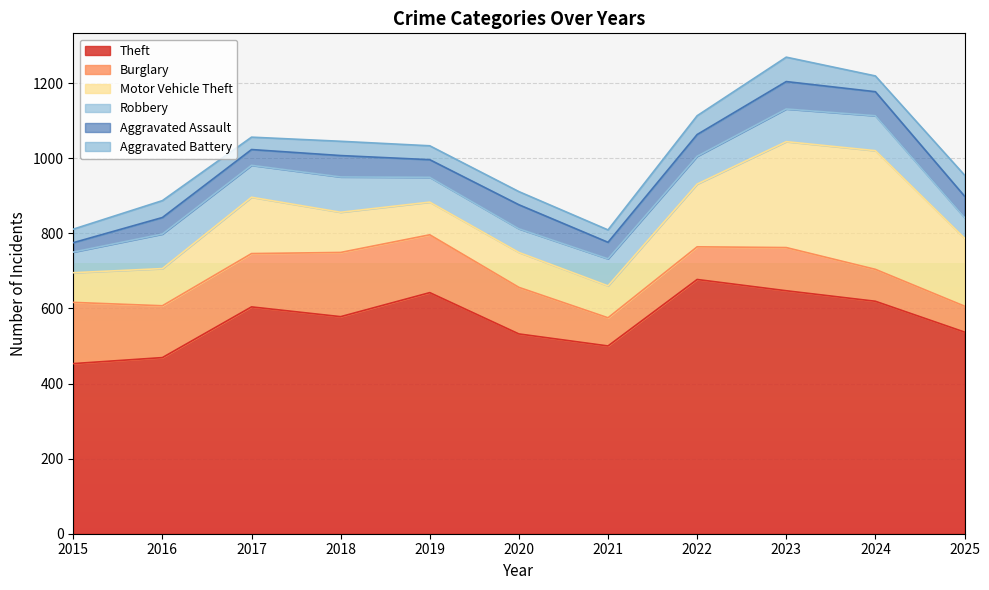

What is the difference between the maximum and second lowest values in the Aggravated Assault series?

31